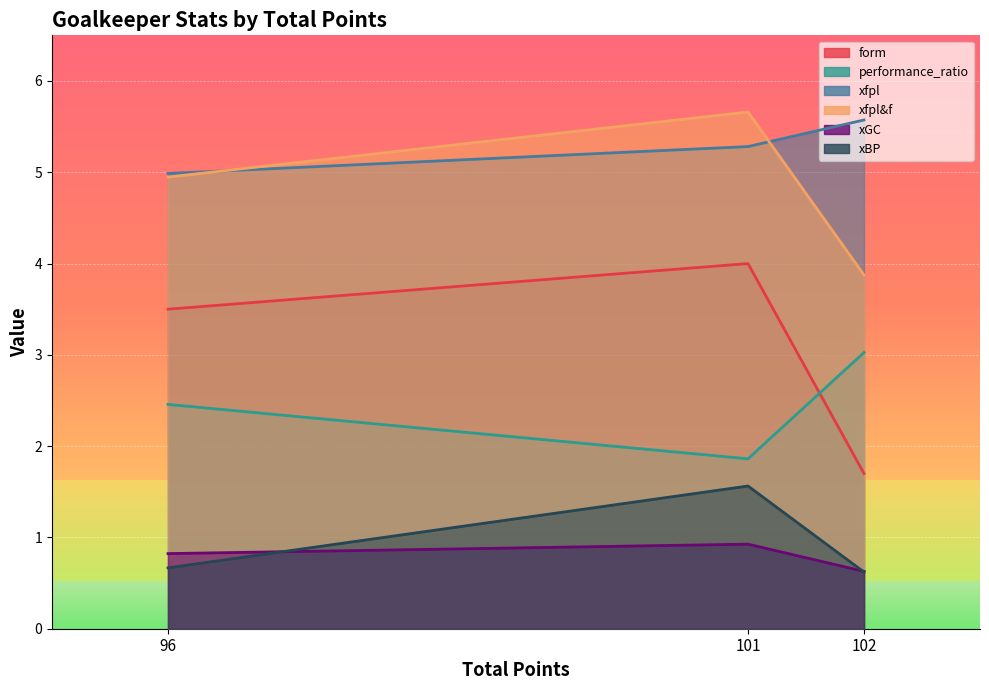

Reading left to right, transcribe all the data shown in this chart.

form: 102=1.7	101=4.0	96=3.5
performance_ratio: 102=3.0	101=1.9	96=2.5
xfpl: 102=5.6	101=5.3	96=5.0
xfpl&f: 102=3.9	101=5.7	96=4.9
xGC: 102=0.6	101=0.9	96=0.8
xBP: 102=0.6	101=1.6	96=0.7